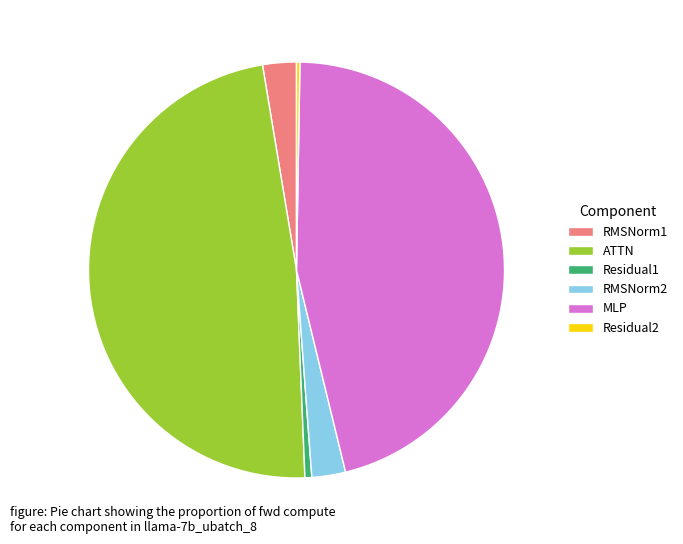

Is it true that ATTN is 48% of the pie?

True